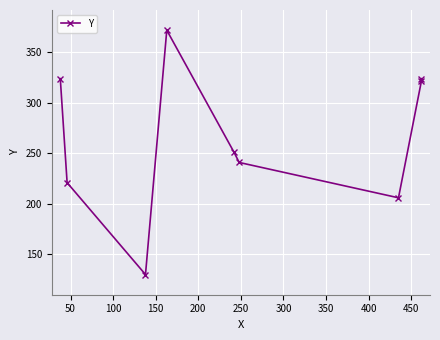

How many values exceed 251?

4